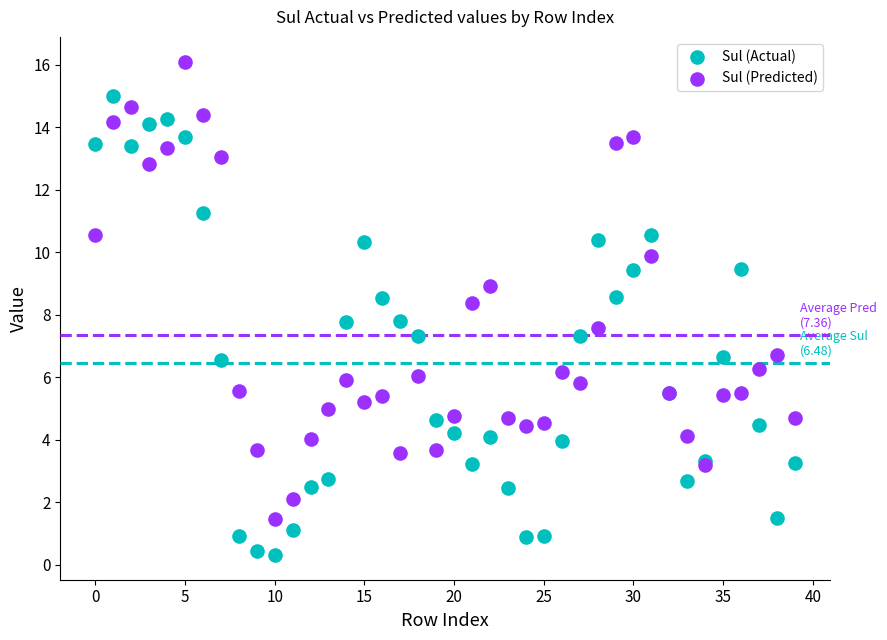

Which series reaches the maximum Y coordinate?

Sul (Predicted)